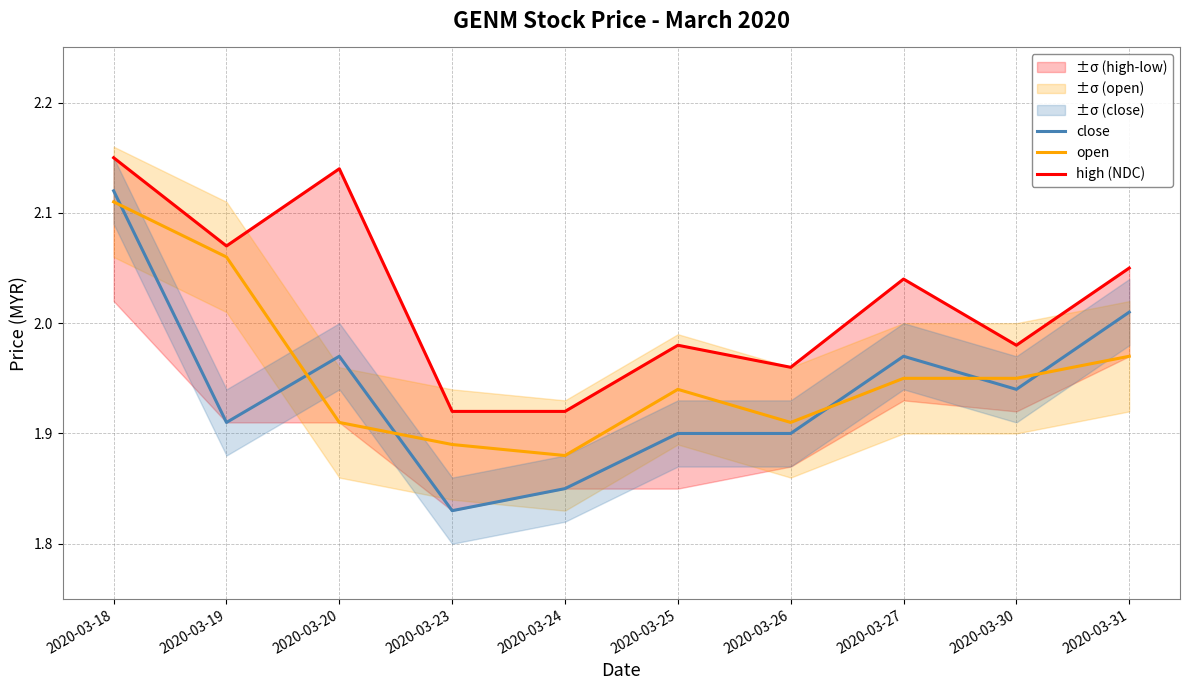

What is the difference between the maximum and minimum values in the open series?

0.2